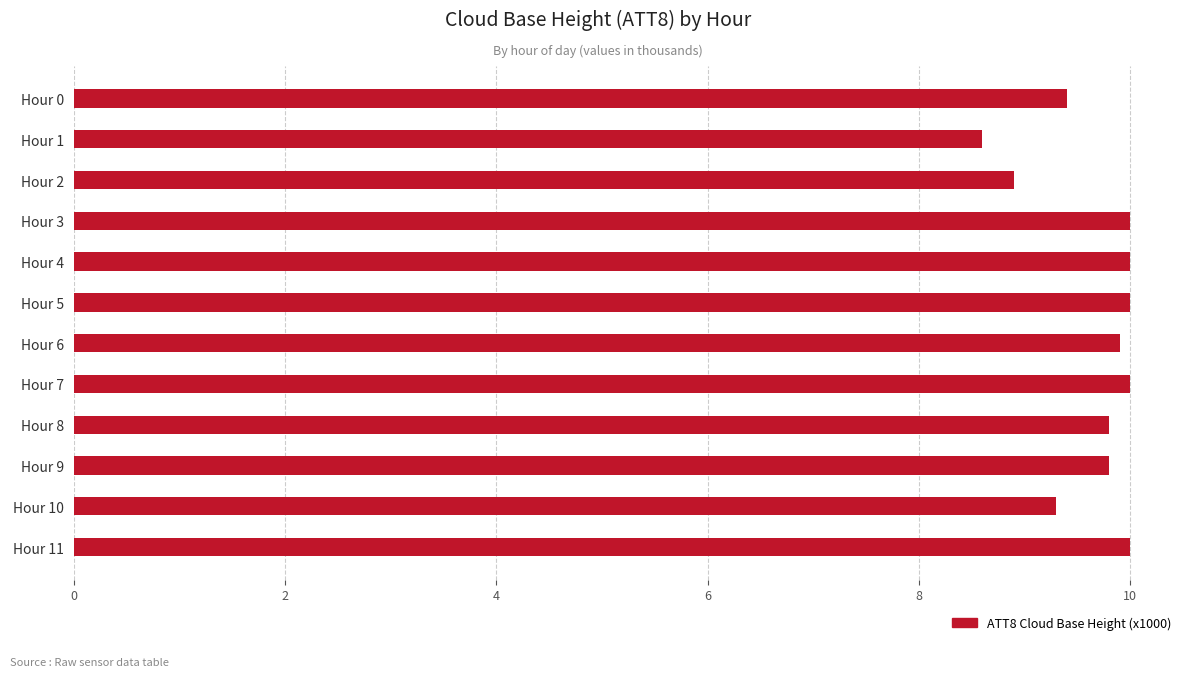

What is the minimum value shown in the chart?

8.6